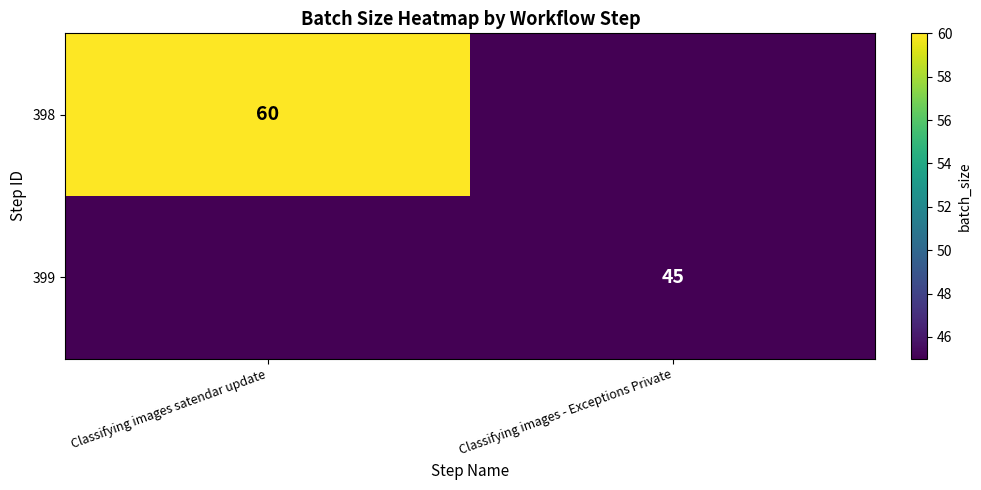

The 399 series shows 45 at Classifying images - Exceptions Private. True or false?

True